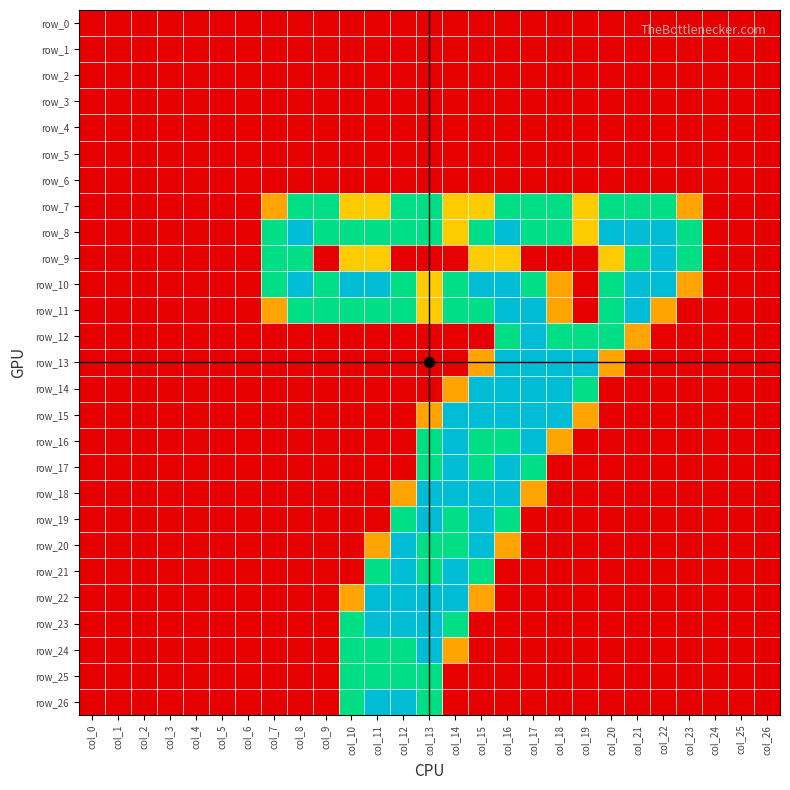

Reading left to right, transcribe all the data shown in this chart.

row_0: col_0=0.0	col_1=0.0	col_2=0.0	col_3=0.0	col_4=0.0	col_5=0.0	col_6=0.0	col_7=0.0	col_8=0.0	col_9=0.0	col_10=0.0	col_11=0.0	col_12=0.0	col_13=0.0	col_14=0.0	col_15=0.0	col_16=0.0	col_17=0.0	col_18=0.0	col_19=0.0	col_20=0.0	col_21=0.0	col_22=0.0	col_23=0.0	col_24=0.0	col_25=0.0	col_26=0.0
row_1: col_0=0.0	col_1=0.0	col_2=0.0	col_3=0.0	col_4=0.0	col_5=0.0	col_6=0.0	col_7=0.0	col_8=0.0	col_9=0.0	col_10=0.0	col_11=0.0	col_12=0.0	col_13=0.0	col_14=0.0	col_15=0.0	col_16=0.0	col_17=0.0	col_18=0.0	col_19=0.0	col_20=0.0	col_21=0.0	col_22=0.0	col_23=0.0	col_24=0.0	col_25=0.0	col_26=0.0
row_2: col_0=0.0	col_1=0.0	col_2=0.0	col_3=0.0	col_4=0.0	col_5=0.0	col_6=0.0	col_7=0.0	col_8=0.0	col_9=0.0	col_10=0.0	col_11=0.0	col_12=0.0	col_13=0.0	col_14=0.0	col_15=0.0	col_16=0.0	col_17=0.0	col_18=0.0	col_19=0.0	col_20=0.0	col_21=0.0	col_22=0.0	col_23=0.0	col_24=0.0	col_25=0.0	col_26=0.0
row_3: col_0=0.0	col_1=0.0	col_2=0.0	col_3=0.0	col_4=0.0	col_5=0.0	col_6=0.0	col_7=0.0	col_8=0.0	col_9=0.0	col_10=0.0	col_11=0.0	col_12=0.0	col_13=0.0	col_14=0.0	col_15=0.0	col_16=0.0	col_17=0.0	col_18=0.0	col_19=0.0	col_20=0.0	col_21=0.0	col_22=0.0	col_23=0.0	col_24=0.0	col_25=0.0	col_26=0.0
row_4: col_0=0.0	col_1=0.0	col_2=0.0	col_3=0.0	col_4=0.0	col_5=0.0	col_6=0.0	col_7=0.0	col_8=0.0	col_9=0.0	col_10=0.0	col_11=0.0	col_12=0.0	col_13=0.0	col_14=0.0	col_15=0.0	col_16=0.0	col_17=0.0	col_18=0.0	col_19=0.0	col_20=0.0	col_21=0.0	col_22=0.0	col_23=0.0	col_24=0.0	col_25=0.0	col_26=0.0
row_5: col_0=0.0	col_1=0.0	col_2=0.0	col_3=0.0	col_4=0.0	col_5=0.0	col_6=0.0	col_7=0.0	col_8=0.0	col_9=0.0	col_10=0.0	col_11=0.0	col_12=0.0	col_13=0.0	col_14=0.0	col_15=0.0	col_16=0.0	col_17=0.0	col_18=0.0	col_19=0.0	col_20=0.0	col_21=0.0	col_22=0.0	col_23=0.0	col_24=0.0	col_25=0.0	col_26=0.0
row_6: col_0=0.0	col_1=0.0	col_2=0.0	col_3=0.0	col_4=0.0	col_5=0.0	col_6=0.0	col_7=0.0	col_8=0.0	col_9=0.0	col_10=0.0	col_11=0.0	col_12=0.0	col_13=0.0	col_14=0.0	col_15=0.0	col_16=0.0	col_17=0.0	col_18=0.0	col_19=0.0	col_20=0.0	col_21=0.0	col_22=0.0	col_23=0.0	col_24=0.0	col_25=0.0	col_26=0.0
row_7: col_0=0.0	col_1=0.0	col_2=0.0	col_3=0.0	col_4=0.0	col_5=0.0	col_6=0.0	col_7=0.8	col_8=1.5	col_9=1.5	col_10=1.0	col_11=1.0	col_12=1.5	col_13=1.5	col_14=1.0	col_15=1.0	col_16=1.5	col_17=1.5	col_18=1.5	col_19=1.0	col_20=1.5	col_21=1.5	col_22=1.5	col_23=0.8	col_24=0.0	col_25=0.0	col_26=0.0
row_8: col_0=0.0	col_1=0.0	col_2=0.0	col_3=0.0	col_4=0.0	col_5=0.0	col_6=0.0	col_7=1.5	col_8=2.0	col_9=1.5	col_10=1.5	col_11=1.5	col_12=1.5	col_13=1.5	col_14=1.0	col_15=1.5	col_16=2.0	col_17=1.5	col_18=1.5	col_19=1.0	col_20=2.0	col_21=2.0	col_22=2.0	col_23=1.5	col_24=0.0	col_25=0.0	col_26=0.0
row_9: col_0=0.0	col_1=0.0	col_2=0.0	col_3=0.0	col_4=0.0	col_5=0.0	col_6=0.0	col_7=1.5	col_8=1.5	col_9=0.0	col_10=1.0	col_11=1.0	col_12=0.0	col_13=0.0	col_14=0.0	col_15=1.0	col_16=1.0	col_17=0.0	col_18=0.0	col_19=0.0	col_20=1.0	col_21=1.5	col_22=2.0	col_23=1.5	col_24=0.0	col_25=0.0	col_26=0.0
row_10: col_0=0.0	col_1=0.0	col_2=0.0	col_3=0.0	col_4=0.0	col_5=0.0	col_6=0.0	col_7=1.5	col_8=2.0	col_9=1.5	col_10=2.0	col_11=2.0	col_12=1.5	col_13=1.0	col_14=1.5	col_15=2.0	col_16=2.0	col_17=1.5	col_18=0.8	col_19=0.0	col_20=1.5	col_21=2.0	col_22=2.0	col_23=0.8	col_24=0.0	col_25=0.0	col_26=0.0
row_11: col_0=0.0	col_1=0.0	col_2=0.0	col_3=0.0	col_4=0.0	col_5=0.0	col_6=0.0	col_7=0.8	col_8=1.5	col_9=1.5	col_10=1.5	col_11=1.5	col_12=1.5	col_13=1.0	col_14=1.5	col_15=1.5	col_16=2.0	col_17=2.0	col_18=0.8	col_19=0.0	col_20=1.5	col_21=2.0	col_22=0.8	col_23=0.0	col_24=0.0	col_25=0.0	col_26=0.0
row_12: col_0=0.0	col_1=0.0	col_2=0.0	col_3=0.0	col_4=0.0	col_5=0.0	col_6=0.0	col_7=0.0	col_8=0.0	col_9=0.0	col_10=0.0	col_11=0.0	col_12=0.0	col_13=0.0	col_14=0.0	col_15=0.0	col_16=1.5	col_17=2.0	col_18=1.5	col_19=1.5	col_20=1.5	col_21=0.8	col_22=0.0	col_23=0.0	col_24=0.0	col_25=0.0	col_26=0.0
row_13: col_0=0.0	col_1=0.0	col_2=0.0	col_3=0.0	col_4=0.0	col_5=0.0	col_6=0.0	col_7=0.0	col_8=0.0	col_9=0.0	col_10=0.0	col_11=0.0	col_12=0.0	col_13=0.0	col_14=0.0	col_15=0.8	col_16=2.0	col_17=2.0	col_18=2.0	col_19=2.0	col_20=0.8	col_21=0.0	col_22=0.0	col_23=0.0	col_24=0.0	col_25=0.0	col_26=0.0
row_14: col_0=0.0	col_1=0.0	col_2=0.0	col_3=0.0	col_4=0.0	col_5=0.0	col_6=0.0	col_7=0.0	col_8=0.0	col_9=0.0	col_10=0.0	col_11=0.0	col_12=0.0	col_13=0.0	col_14=0.8	col_15=2.0	col_16=2.0	col_17=2.0	col_18=2.0	col_19=1.5	col_20=0.0	col_21=0.0	col_22=0.0	col_23=0.0	col_24=0.0	col_25=0.0	col_26=0.0
row_15: col_0=0.0	col_1=0.0	col_2=0.0	col_3=0.0	col_4=0.0	col_5=0.0	col_6=0.0	col_7=0.0	col_8=0.0	col_9=0.0	col_10=0.0	col_11=0.0	col_12=0.0	col_13=0.8	col_14=2.0	col_15=2.0	col_16=2.0	col_17=2.0	col_18=2.0	col_19=0.8	col_20=0.0	col_21=0.0	col_22=0.0	col_23=0.0	col_24=0.0	col_25=0.0	col_26=0.0
row_16: col_0=0.0	col_1=0.0	col_2=0.0	col_3=0.0	col_4=0.0	col_5=0.0	col_6=0.0	col_7=0.0	col_8=0.0	col_9=0.0	col_10=0.0	col_11=0.0	col_12=0.0	col_13=1.5	col_14=2.0	col_15=1.5	col_16=1.5	col_17=2.0	col_18=0.8	col_19=0.0	col_20=0.0	col_21=0.0	col_22=0.0	col_23=0.0	col_24=0.0	col_25=0.0	col_26=0.0
row_17: col_0=0.0	col_1=0.0	col_2=0.0	col_3=0.0	col_4=0.0	col_5=0.0	col_6=0.0	col_7=0.0	col_8=0.0	col_9=0.0	col_10=0.0	col_11=0.0	col_12=0.0	col_13=1.5	col_14=2.0	col_15=1.5	col_16=2.0	col_17=1.5	col_18=0.0	col_19=0.0	col_20=0.0	col_21=0.0	col_22=0.0	col_23=0.0	col_24=0.0	col_25=0.0	col_26=0.0
row_18: col_0=0.0	col_1=0.0	col_2=0.0	col_3=0.0	col_4=0.0	col_5=0.0	col_6=0.0	col_7=0.0	col_8=0.0	col_9=0.0	col_10=0.0	col_11=0.0	col_12=0.8	col_13=2.0	col_14=2.0	col_15=2.0	col_16=2.0	col_17=0.8	col_18=0.0	col_19=0.0	col_20=0.0	col_21=0.0	col_22=0.0	col_23=0.0	col_24=0.0	col_25=0.0	col_26=0.0
row_19: col_0=0.0	col_1=0.0	col_2=0.0	col_3=0.0	col_4=0.0	col_5=0.0	col_6=0.0	col_7=0.0	col_8=0.0	col_9=0.0	col_10=0.0	col_11=0.0	col_12=1.5	col_13=2.0	col_14=1.5	col_15=2.0	col_16=1.5	col_17=0.0	col_18=0.0	col_19=0.0	col_20=0.0	col_21=0.0	col_22=0.0	col_23=0.0	col_24=0.0	col_25=0.0	col_26=0.0
row_20: col_0=0.0	col_1=0.0	col_2=0.0	col_3=0.0	col_4=0.0	col_5=0.0	col_6=0.0	col_7=0.0	col_8=0.0	col_9=0.0	col_10=0.0	col_11=0.8	col_12=2.0	col_13=1.5	col_14=1.5	col_15=2.0	col_16=0.8	col_17=0.0	col_18=0.0	col_19=0.0	col_20=0.0	col_21=0.0	col_22=0.0	col_23=0.0	col_24=0.0	col_25=0.0	col_26=0.0
row_21: col_0=0.0	col_1=0.0	col_2=0.0	col_3=0.0	col_4=0.0	col_5=0.0	col_6=0.0	col_7=0.0	col_8=0.0	col_9=0.0	col_10=0.0	col_11=1.5	col_12=2.0	col_13=1.5	col_14=2.0	col_15=1.5	col_16=0.0	col_17=0.0	col_18=0.0	col_19=0.0	col_20=0.0	col_21=0.0	col_22=0.0	col_23=0.0	col_24=0.0	col_25=0.0	col_26=0.0
row_22: col_0=0.0	col_1=0.0	col_2=0.0	col_3=0.0	col_4=0.0	col_5=0.0	col_6=0.0	col_7=0.0	col_8=0.0	col_9=0.0	col_10=0.8	col_11=2.0	col_12=2.0	col_13=2.0	col_14=2.0	col_15=0.8	col_16=0.0	col_17=0.0	col_18=0.0	col_19=0.0	col_20=0.0	col_21=0.0	col_22=0.0	col_23=0.0	col_24=0.0	col_25=0.0	col_26=0.0
row_23: col_0=0.0	col_1=0.0	col_2=0.0	col_3=0.0	col_4=0.0	col_5=0.0	col_6=0.0	col_7=0.0	col_8=0.0	col_9=0.0	col_10=1.5	col_11=2.0	col_12=2.0	col_13=2.0	col_14=1.5	col_15=0.0	col_16=0.0	col_17=0.0	col_18=0.0	col_19=0.0	col_20=0.0	col_21=0.0	col_22=0.0	col_23=0.0	col_24=0.0	col_25=0.0	col_26=0.0
row_24: col_0=0.0	col_1=0.0	col_2=0.0	col_3=0.0	col_4=0.0	col_5=0.0	col_6=0.0	col_7=0.0	col_8=0.0	col_9=0.0	col_10=1.5	col_11=1.5	col_12=1.5	col_13=2.0	col_14=0.8	col_15=0.0	col_16=0.0	col_17=0.0	col_18=0.0	col_19=0.0	col_20=0.0	col_21=0.0	col_22=0.0	col_23=0.0	col_24=0.0	col_25=0.0	col_26=0.0
row_25: col_0=0.0	col_1=0.0	col_2=0.0	col_3=0.0	col_4=0.0	col_5=0.0	col_6=0.0	col_7=0.0	col_8=0.0	col_9=0.0	col_10=1.5	col_11=1.5	col_12=1.5	col_13=1.5	col_14=0.0	col_15=0.0	col_16=0.0	col_17=0.0	col_18=0.0	col_19=0.0	col_20=0.0	col_21=0.0	col_22=0.0	col_23=0.0	col_24=0.0	col_25=0.0	col_26=0.0
row_26: col_0=0.0	col_1=0.0	col_2=0.0	col_3=0.0	col_4=0.0	col_5=0.0	col_6=0.0	col_7=0.0	col_8=0.0	col_9=0.0	col_10=1.5	col_11=2.0	col_12=2.0	col_13=1.5	col_14=0.0	col_15=0.0	col_16=0.0	col_17=0.0	col_18=0.0	col_19=0.0	col_20=0.0	col_21=0.0	col_22=0.0	col_23=0.0	col_24=0.0	col_25=0.0	col_26=0.0